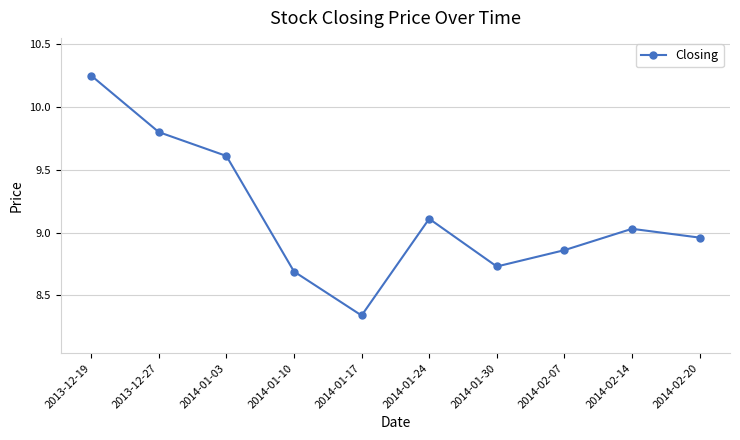

What is the label of the 9th point from the right?

2013-12-27